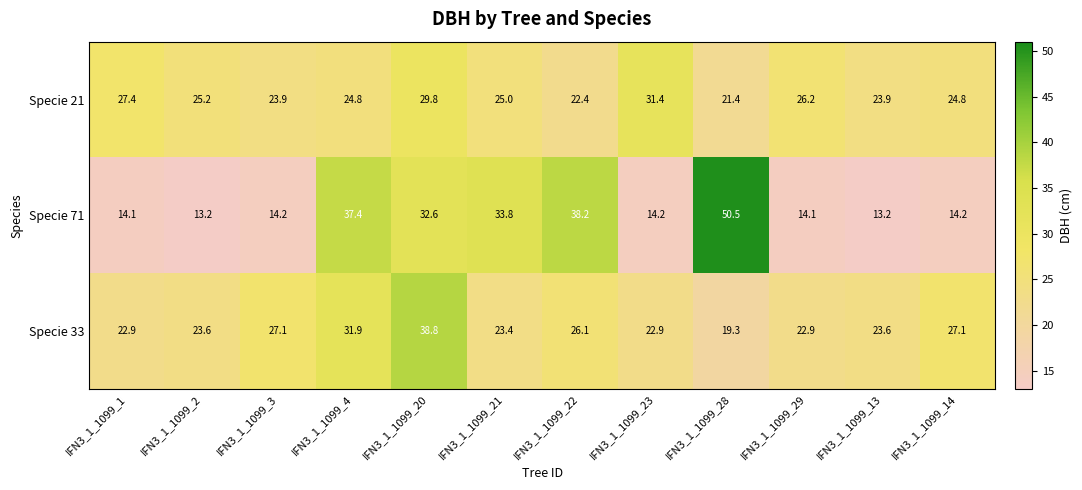

How many values in the Specie 71 series exceed 14?

10